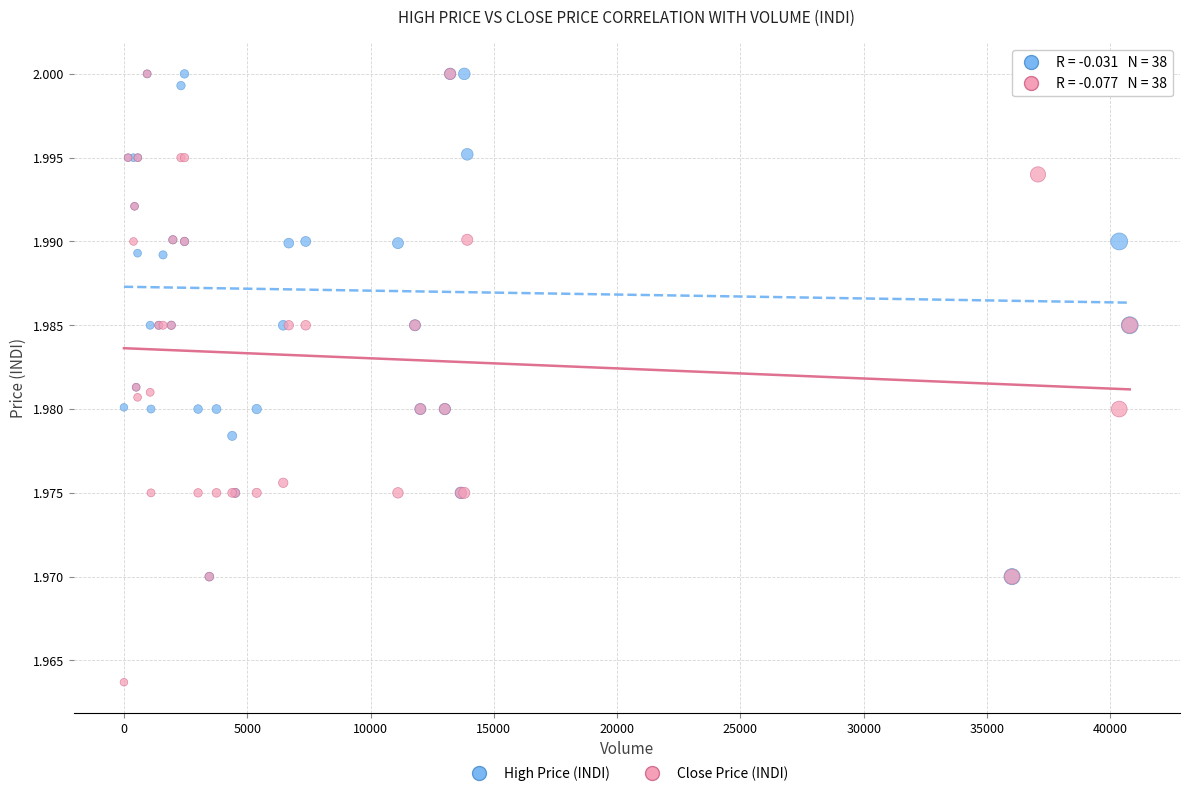

What are all the series names shown in the legend?

High Price (INDI), Close Price (INDI)